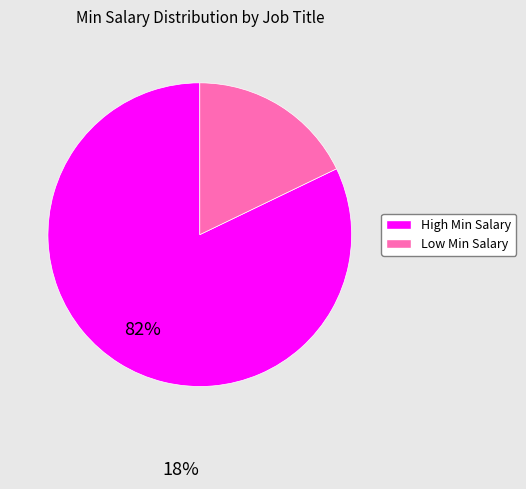

Does any single category account for the majority?

Yes